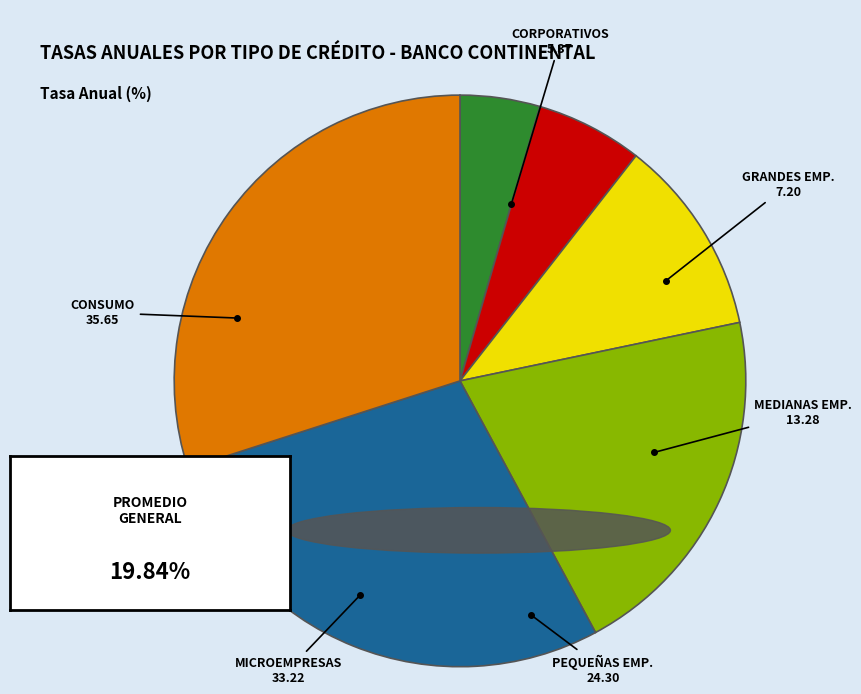

Does any single category account for the majority?

No